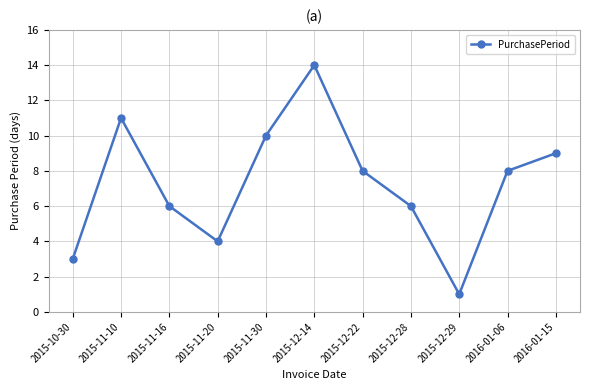

What is the maximum value shown in the chart?

14